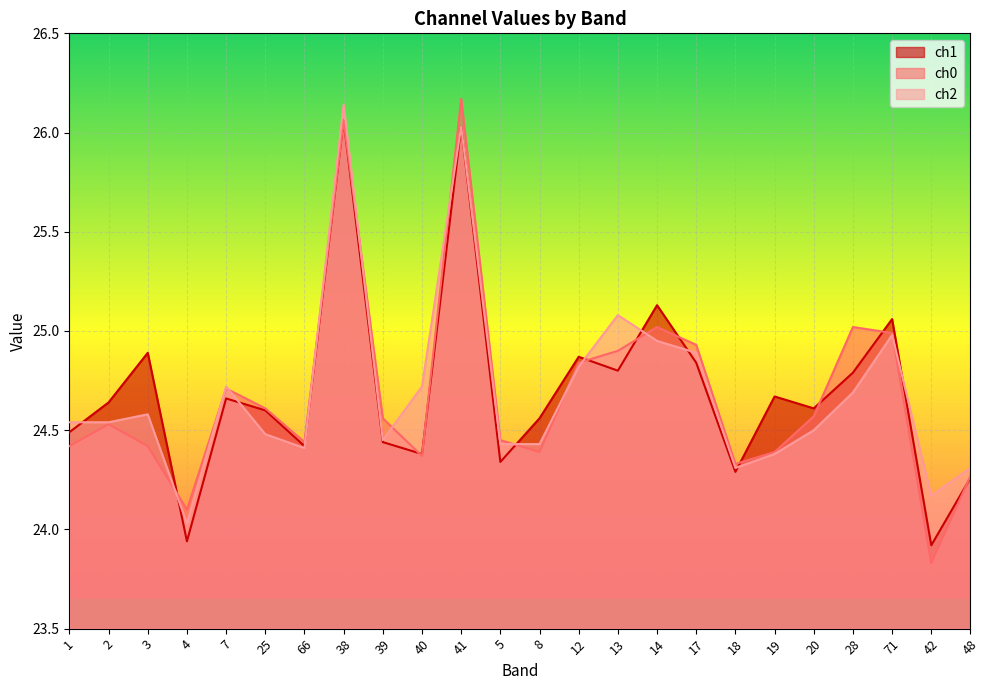

True or false: ch1 and ch2 intersect in this chart.

True